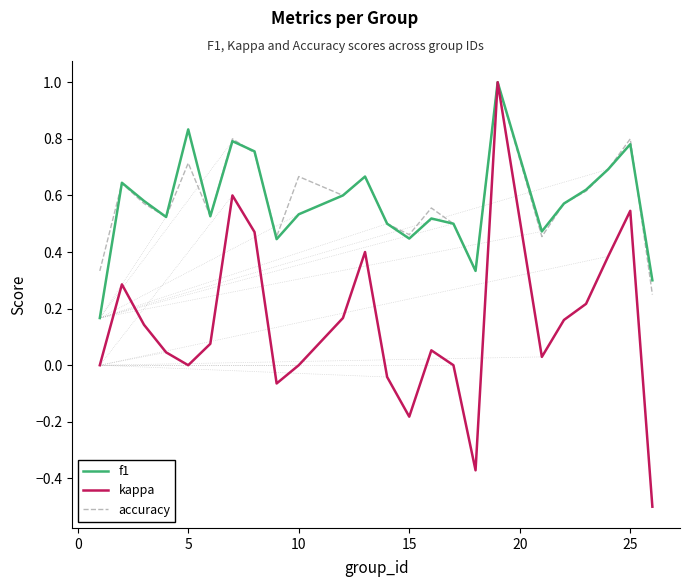

Which series has the widest spread of values?

kappa